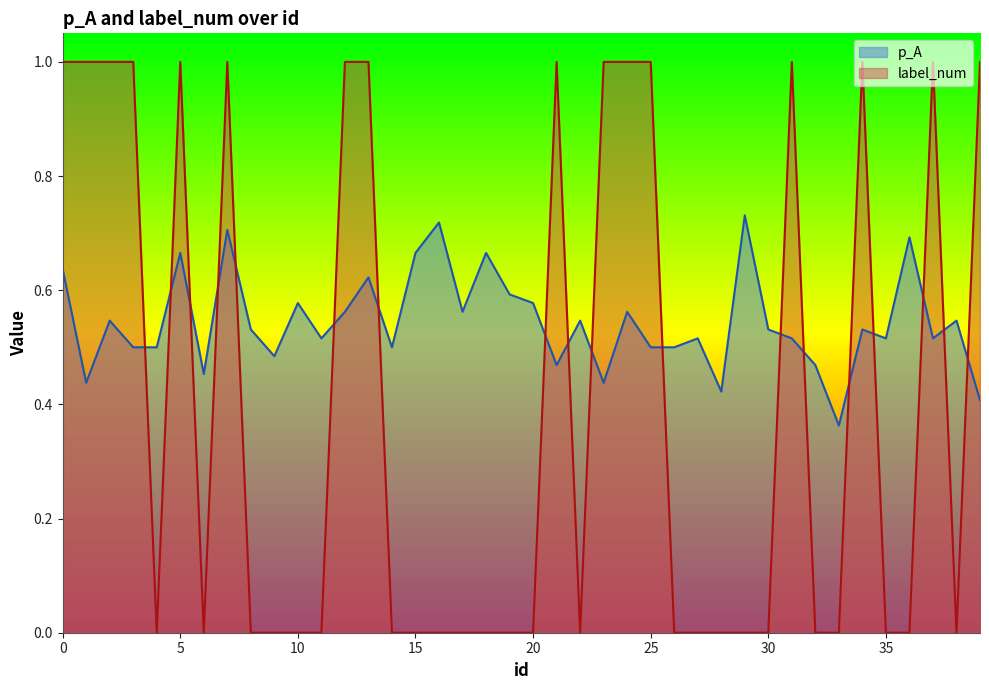

What are all the series names shown in the legend?

p_A, label_num